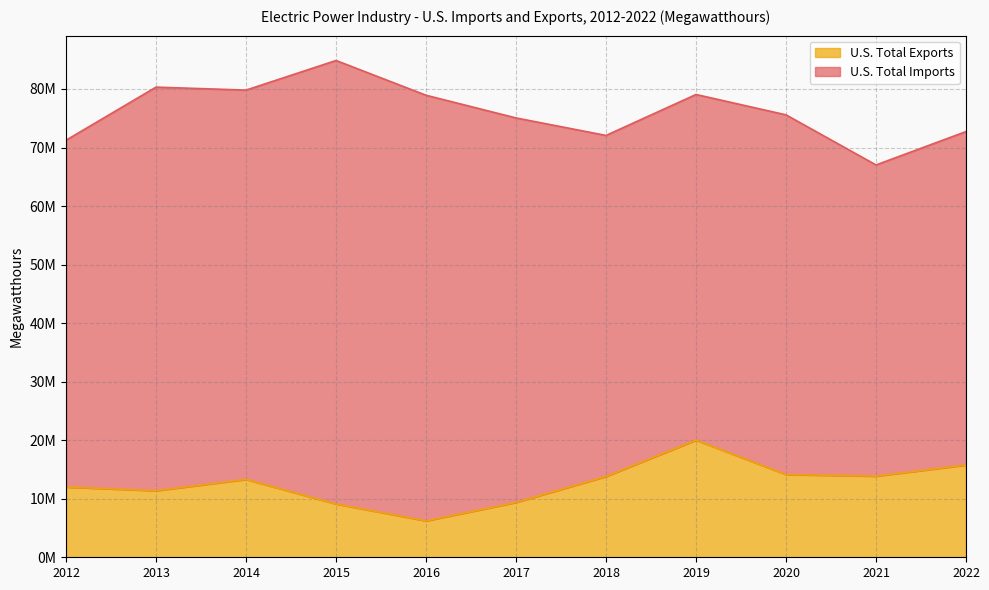

Where does the data first go above 13298253?

2018